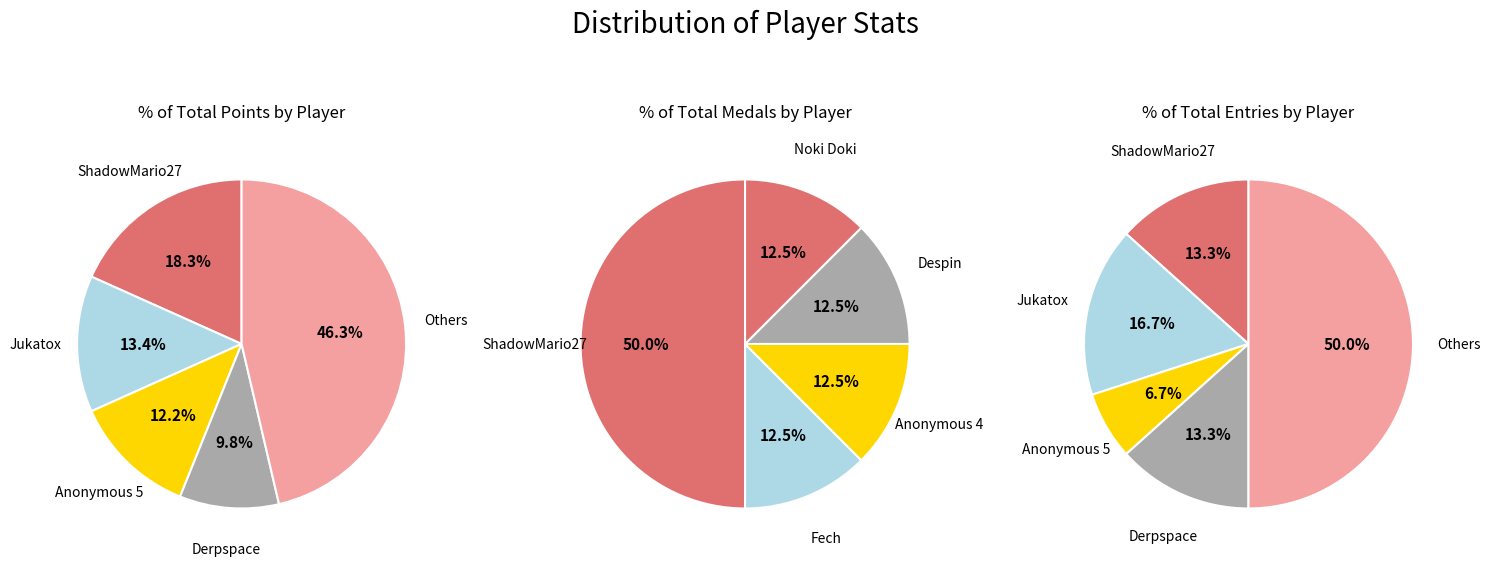

Is there a majority slice in this chart?

No